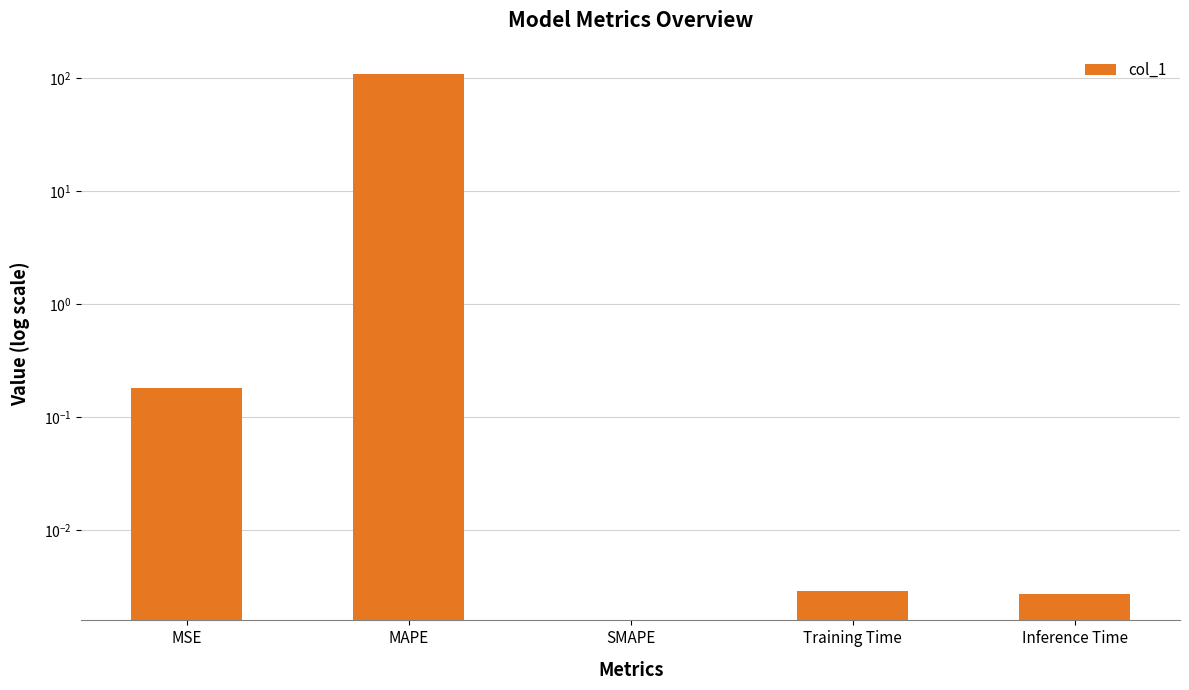

At which label is the value closest to 54?

MSE